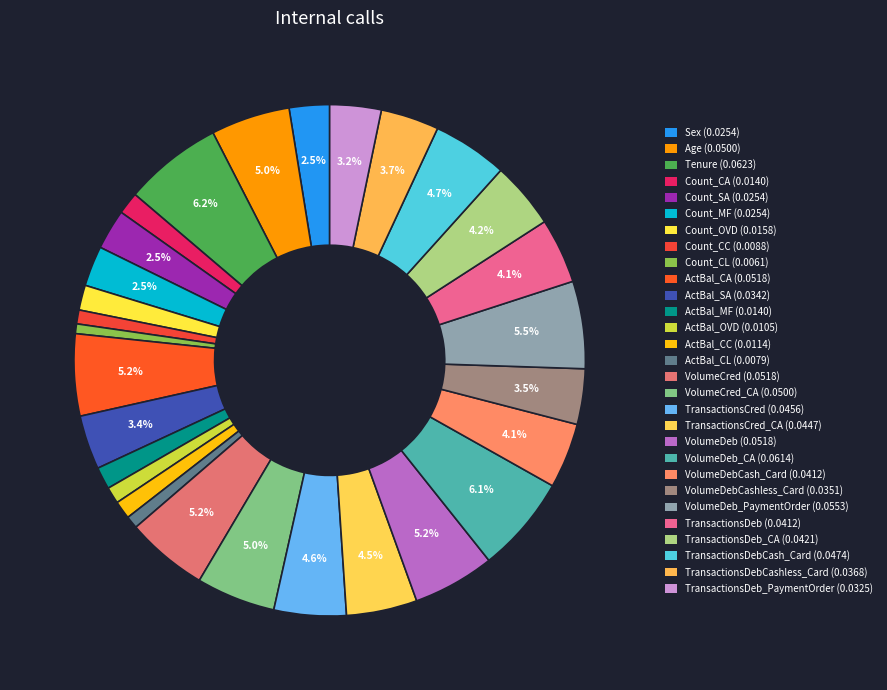

How many segments does this pie chart have?

29